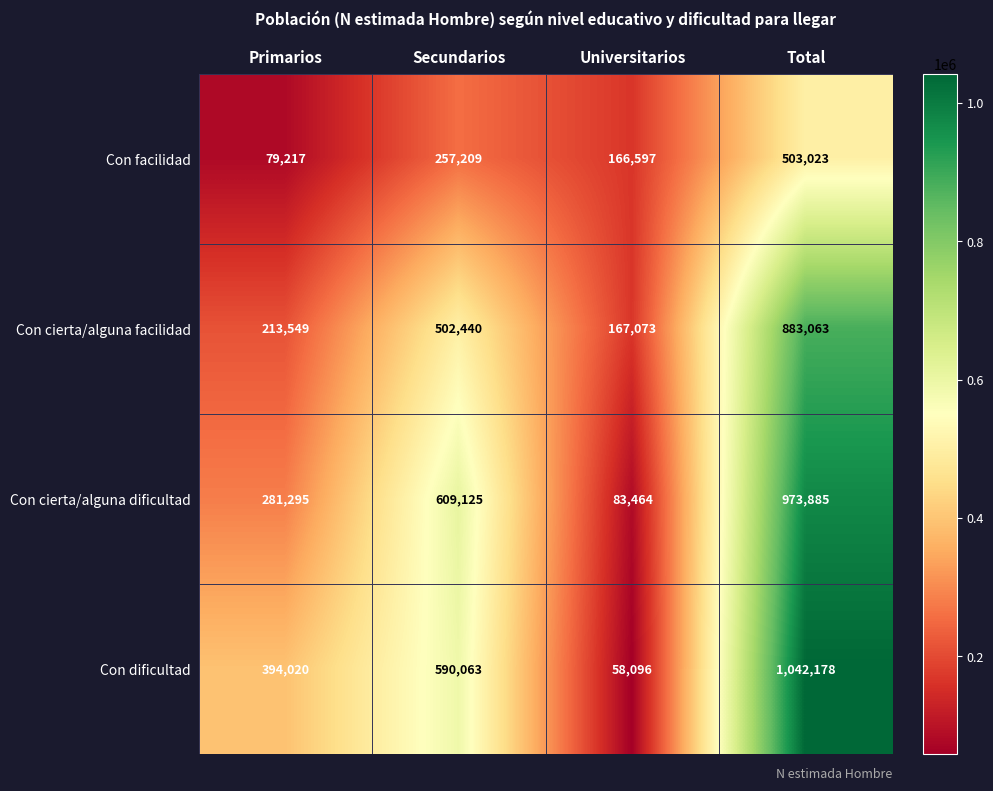

Reading left to right, list all the values displayed in this chart.

Con facilidad: Primarios=79217	Secundarios=257209	Universitarios=166597	Total=503023
Con cierta/alguna facilidad: Primarios=213549	Secundarios=502440	Universitarios=167073	Total=883063
Con cierta/alguna dificultad: Primarios=281295	Secundarios=609125	Universitarios=83464	Total=973885
Con dificultad: Primarios=394020	Secundarios=590063	Universitarios=58096	Total=1042178